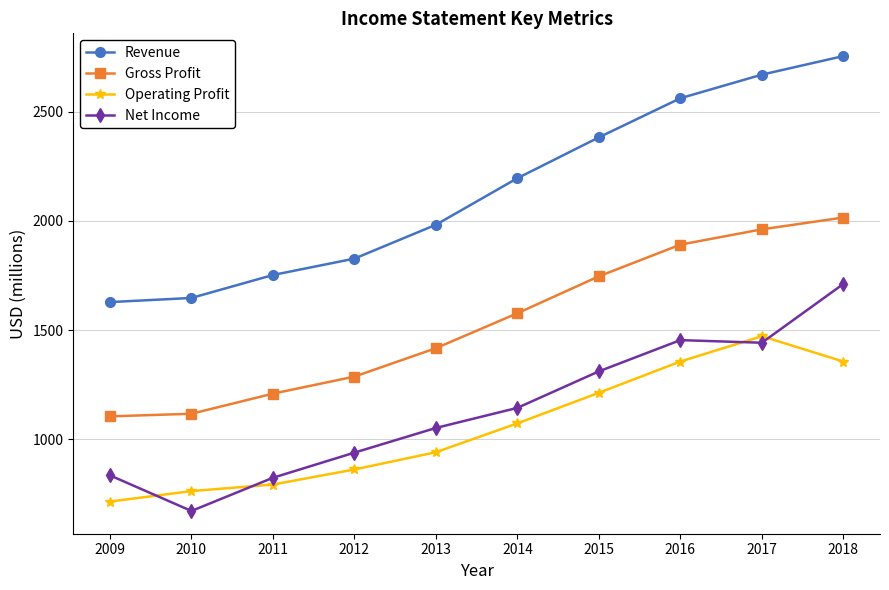

How many lines are shown in the chart?

4